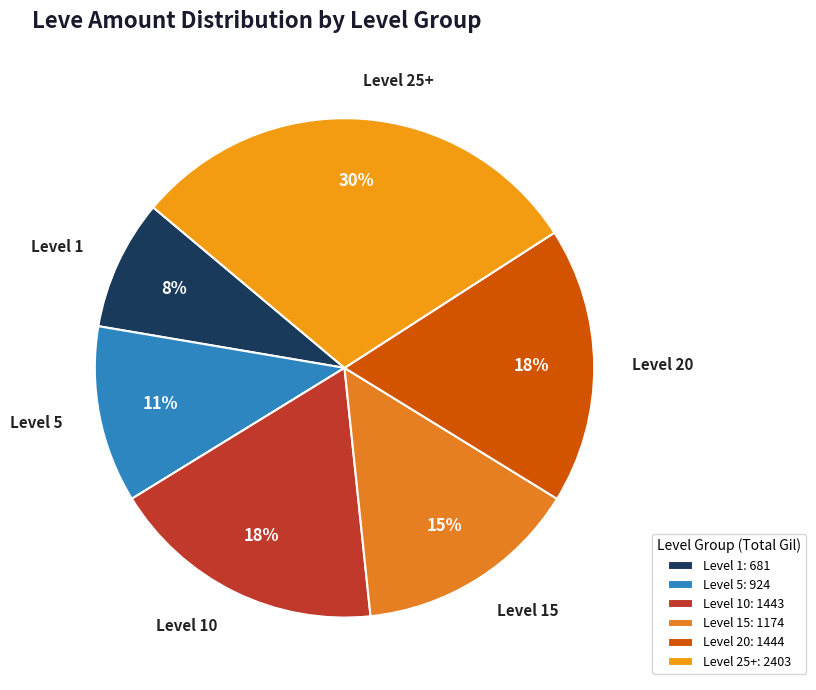

Approximately how many times larger is the value at Level 1 compared to Level 25+?

0.3